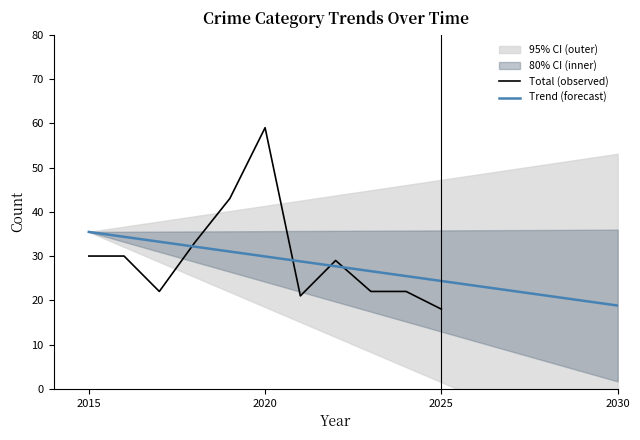

Which series has the largest range (max minus min)?

Total